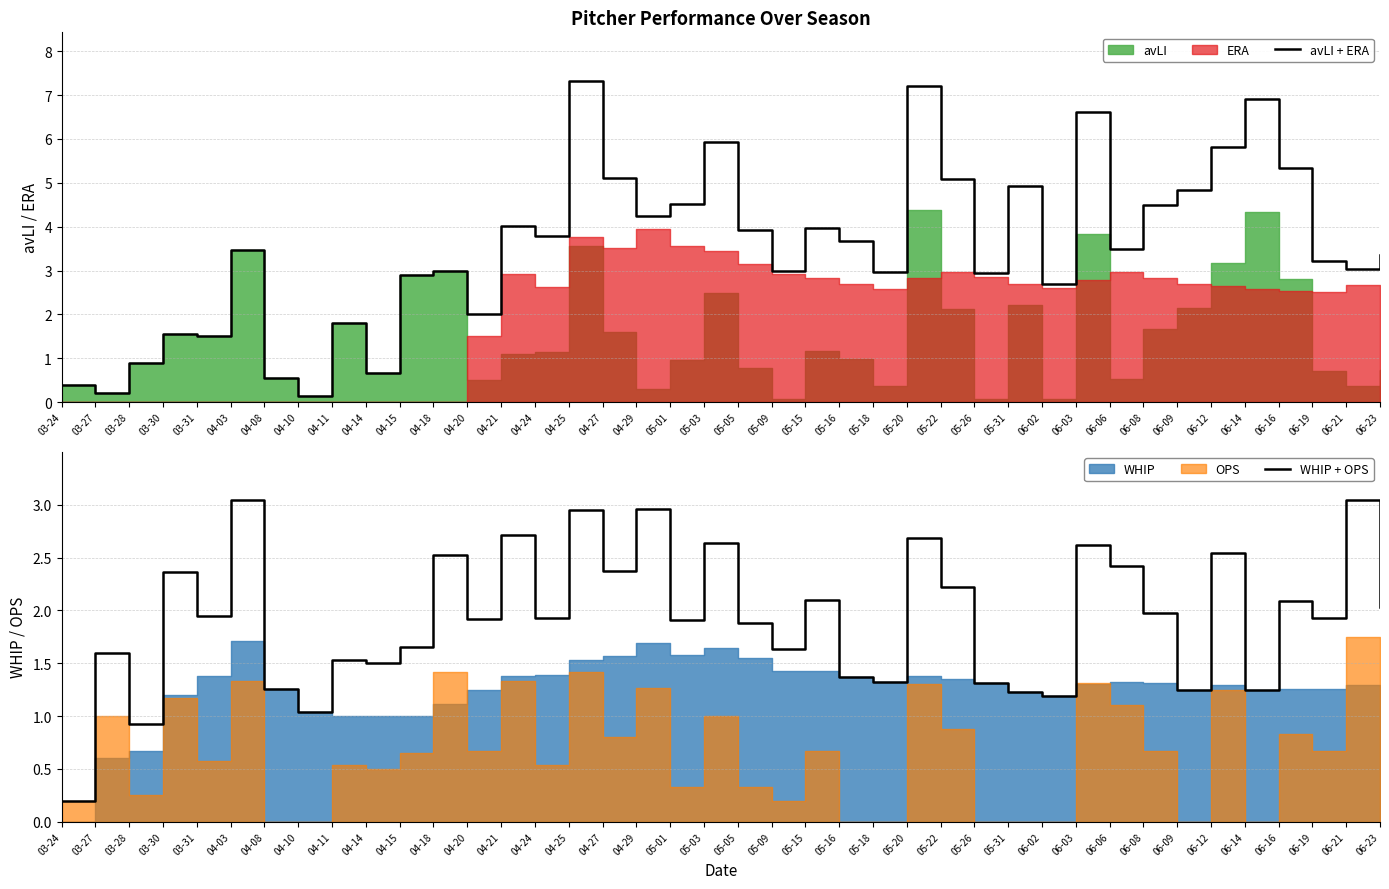

How many data points in avLI + ERA are less than 3?

16